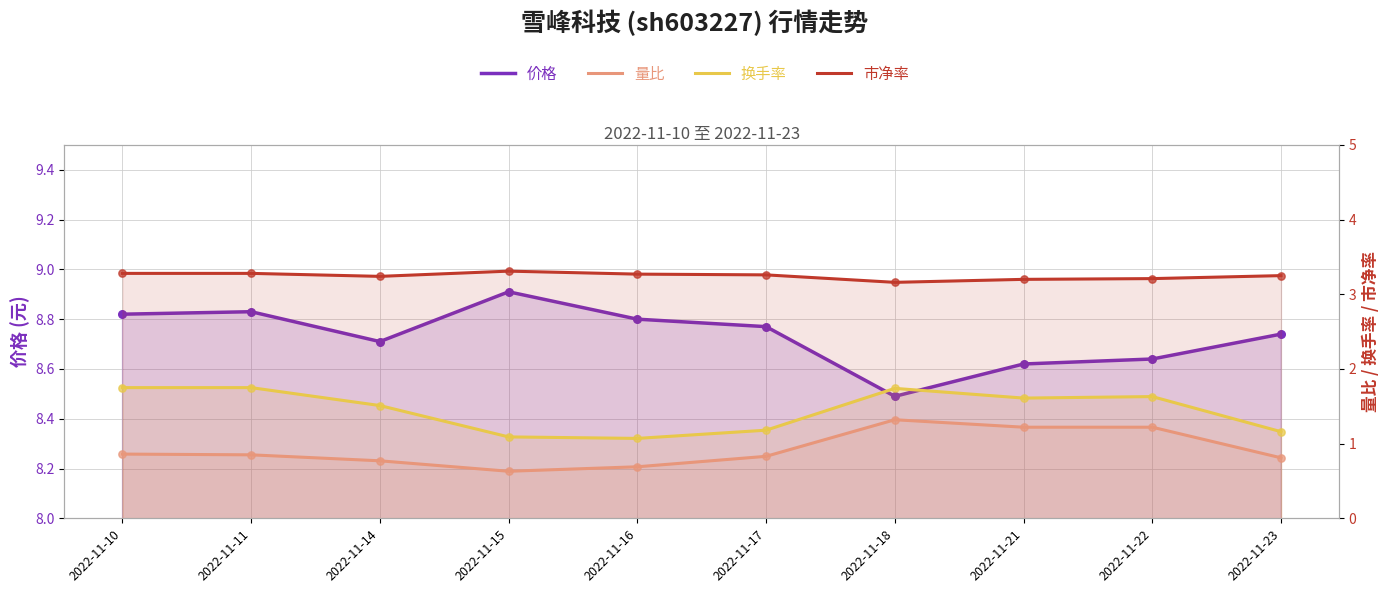

Which series has the widest spread of Y values?

量比